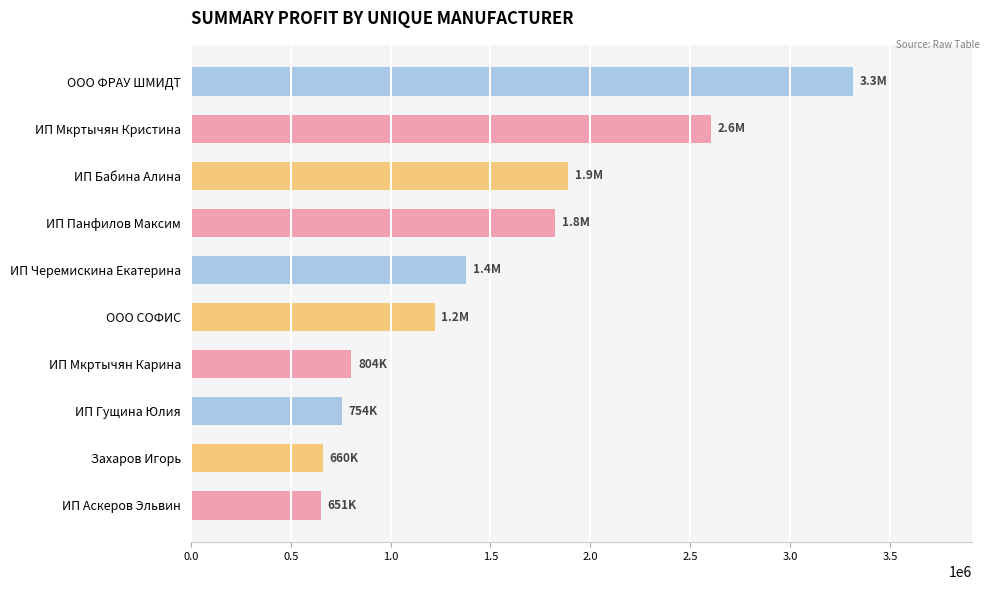

How many categories are shown in the chart?

10